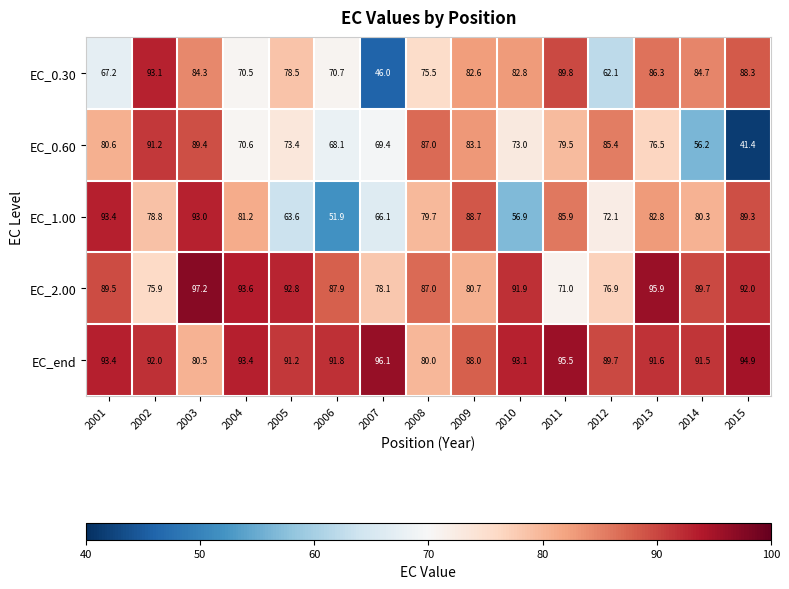

At which label does EC_end first exceed 91?

2001